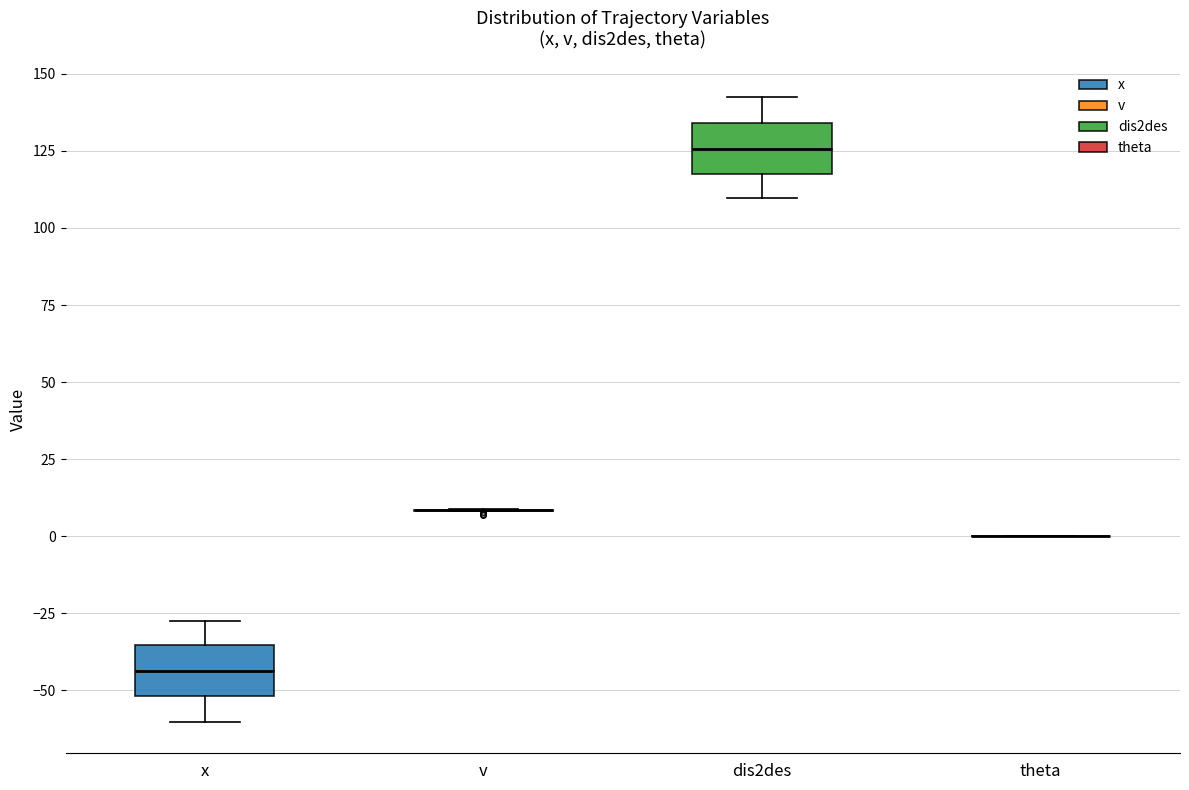

Reading left to right, transcribe this box plot: for each box, give where its median line is, the range the box spans, and where its two whiskers end, as read against the y-axis. The values are not printed on the chart, so give them approximately, as read against the axis.

x: median -45, box -50 to -35, whiskers -60 to -30
v: box collapsed to a line at 10, whiskers 10 to 10
dis2des: median 125, box 120 to 135, whiskers 110 to 140
theta: box collapsed to a line at 0, whiskers 0 to 0